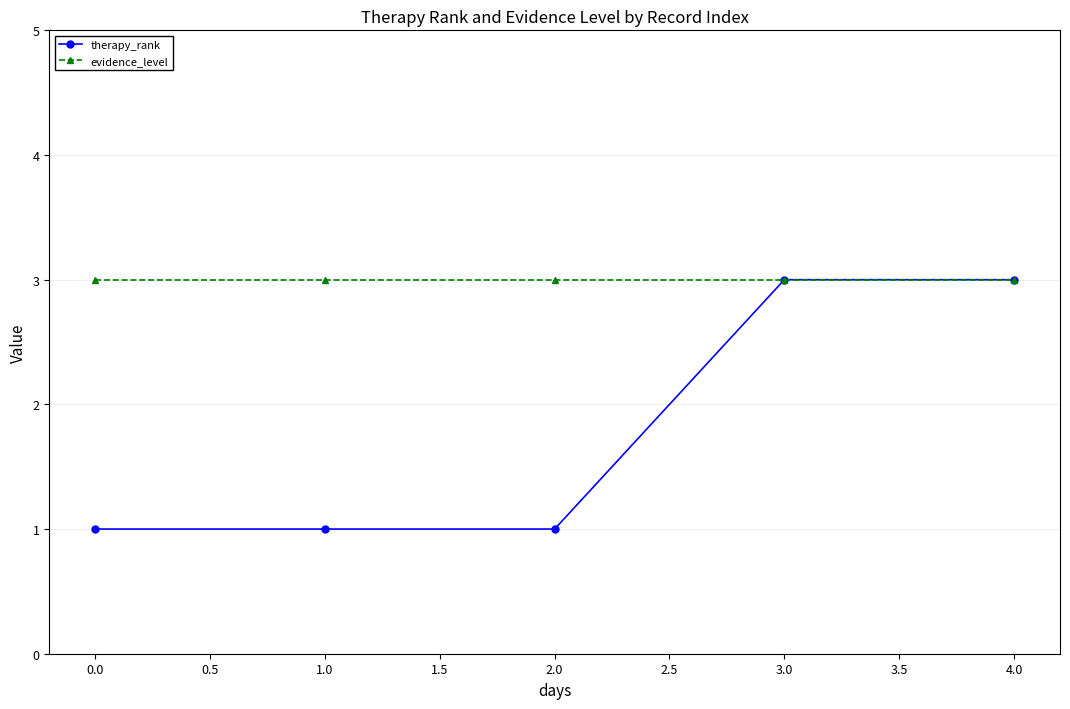

Which series has the largest range (max minus min)?

therapy_rank